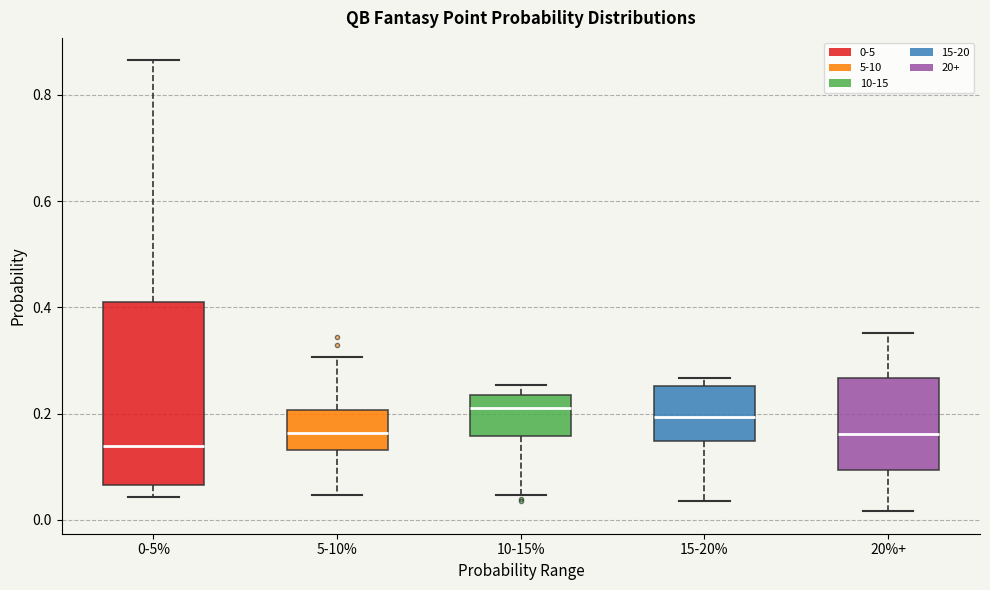

Reading left to right, read every box against the y-axis: the position of its median line, the range the box covers, and the ends of its whiskers. The values are not printed on the chart, so give them approximately, as read against the axis.

0-5%: median 0.14, box 0.06 to 0.40, whiskers 0.04 to 0.86
5-10%: median 0.16, box 0.14 to 0.20, whiskers 0.04 to 0.30
10-15%: median 0.22, box 0.16 to 0.24, whiskers 0.04 to 0.26
15-20%: median 0.20, box 0.14 to 0.26, whiskers 0.04 to 0.26 (just above the box's upper edge)
20%+: median 0.16, box 0.10 to 0.26, whiskers 0.02 to 0.36